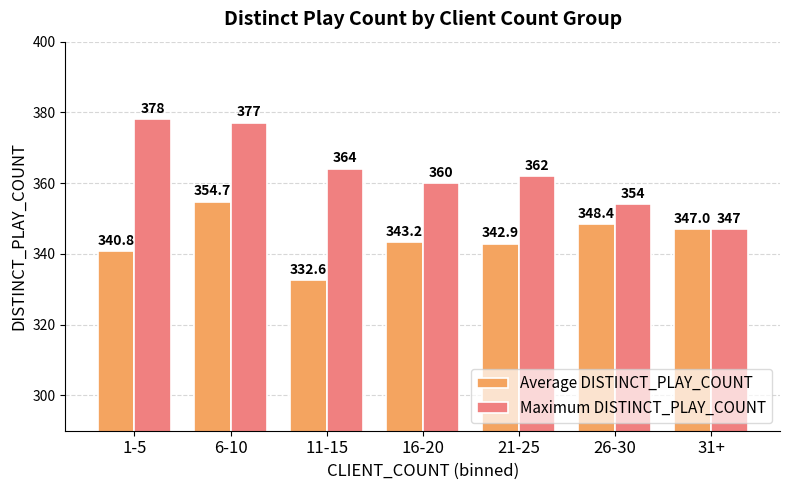

Between 16-20 and 26-30, which series saw the biggest shift?

Maximum DISTINCT_PLAY_COUNT